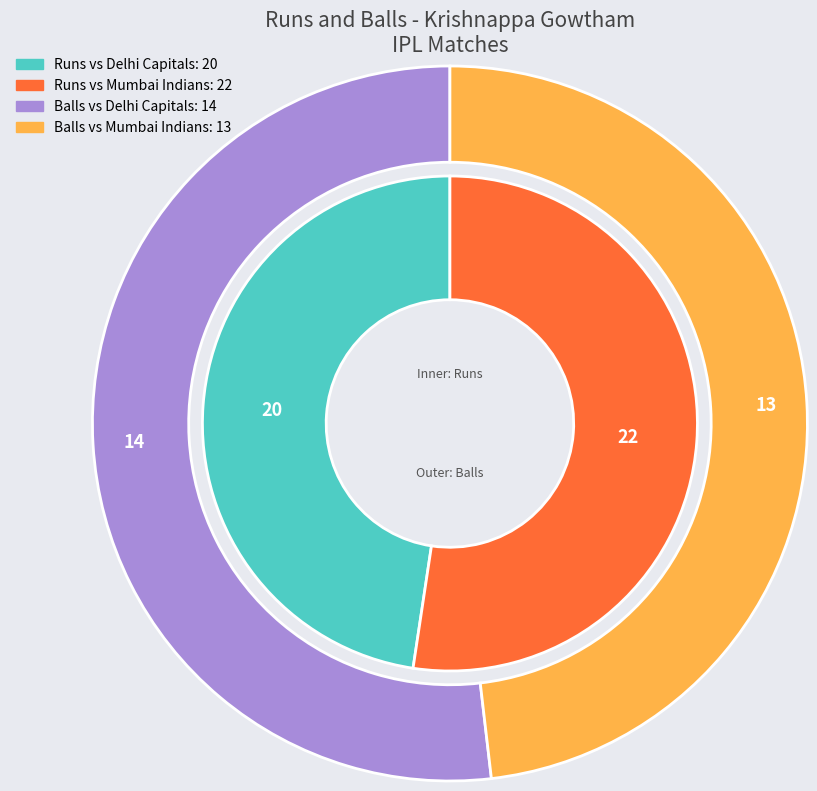

Is there any slice that represents more than half of the pie?

Yes